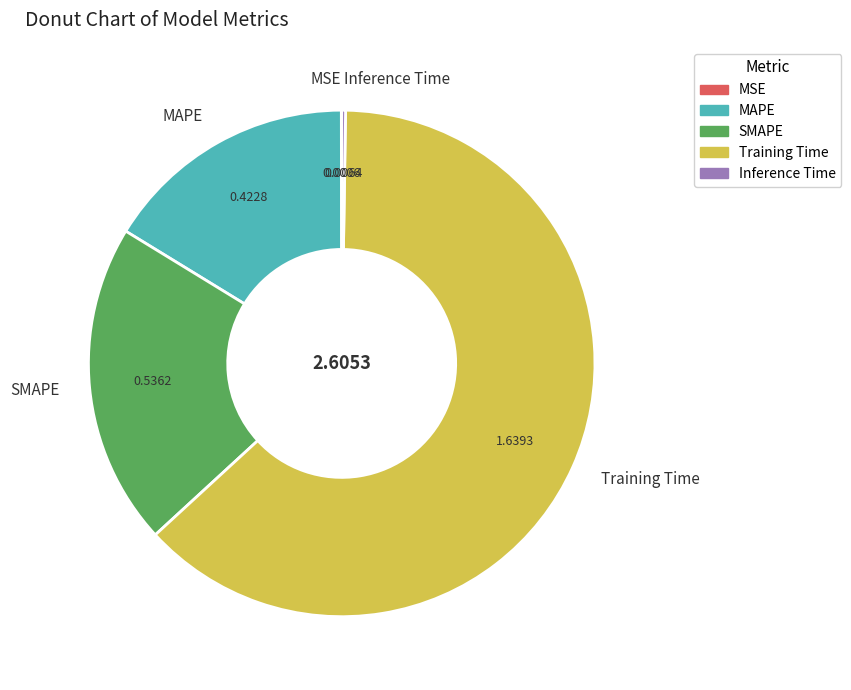

Does Training Time represent more than half of the total?

Yes